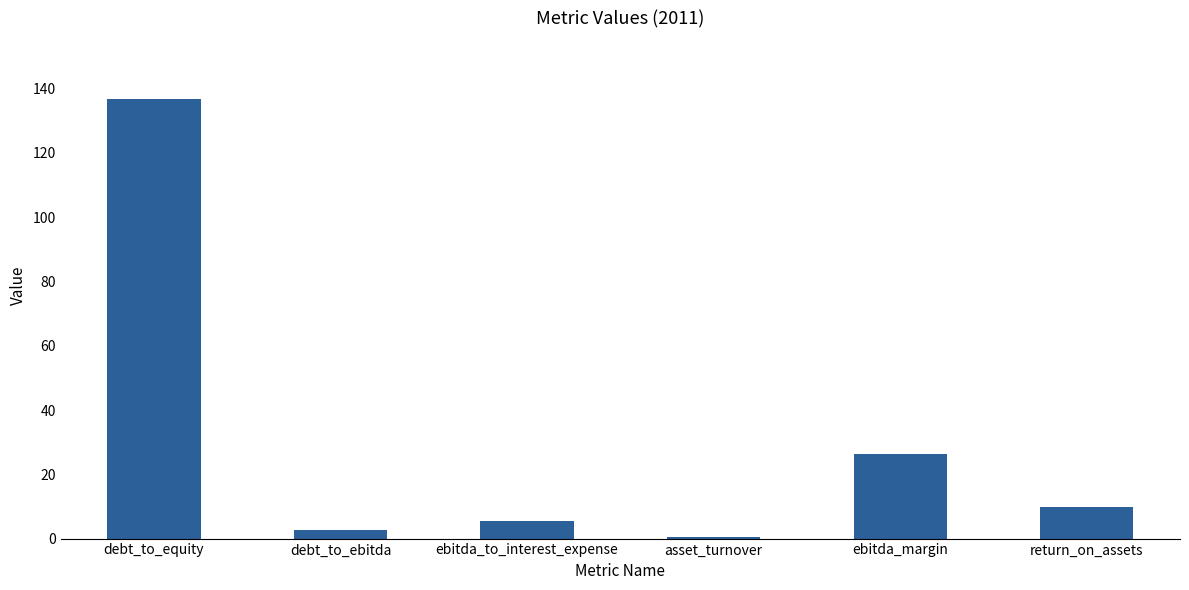

What is the difference between the second highest and second lowest values?

23.5